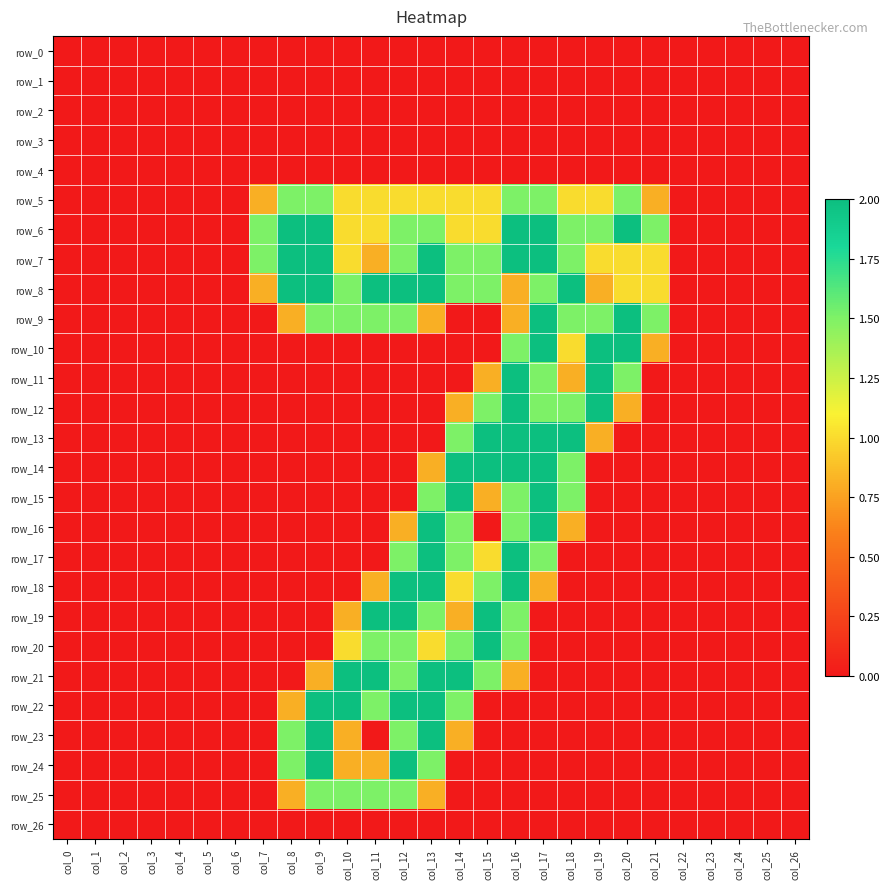

What is the total value across all series at col_8?

12.9